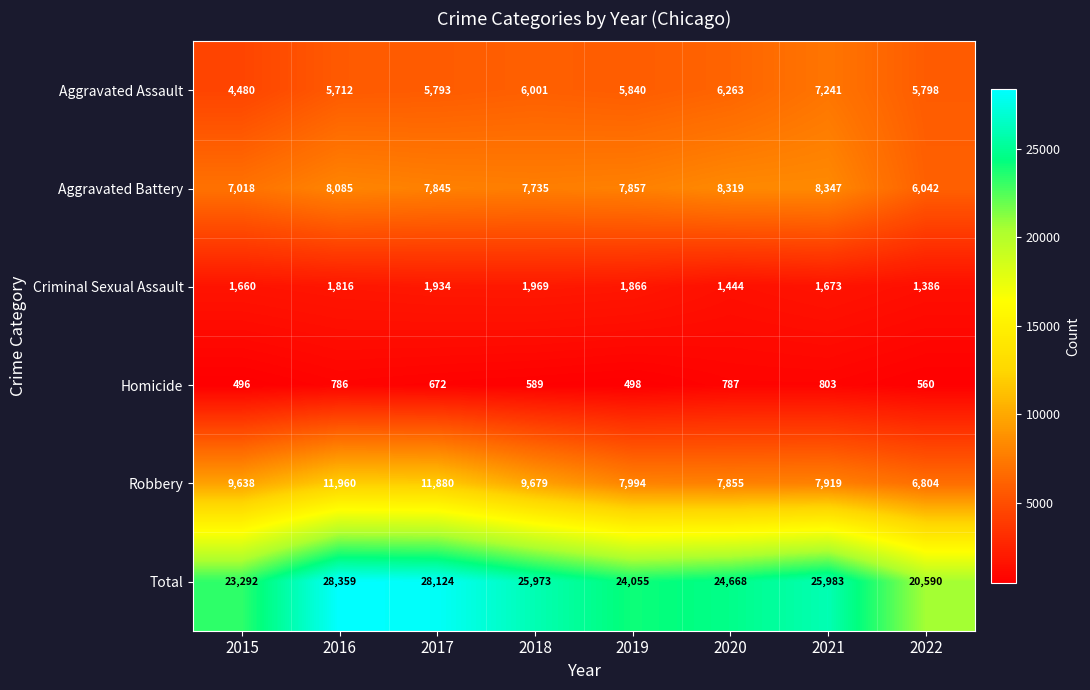

What is the maximum value shown in the chart?

28359